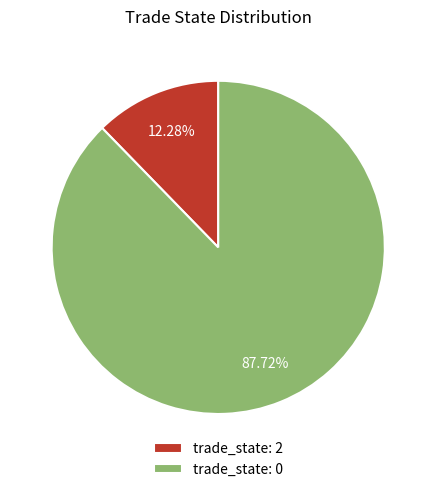

To the nearest percent, what is the average slice percentage?

50%